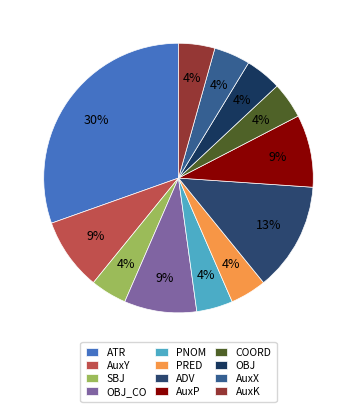

Count the number of slices in the pie.

12